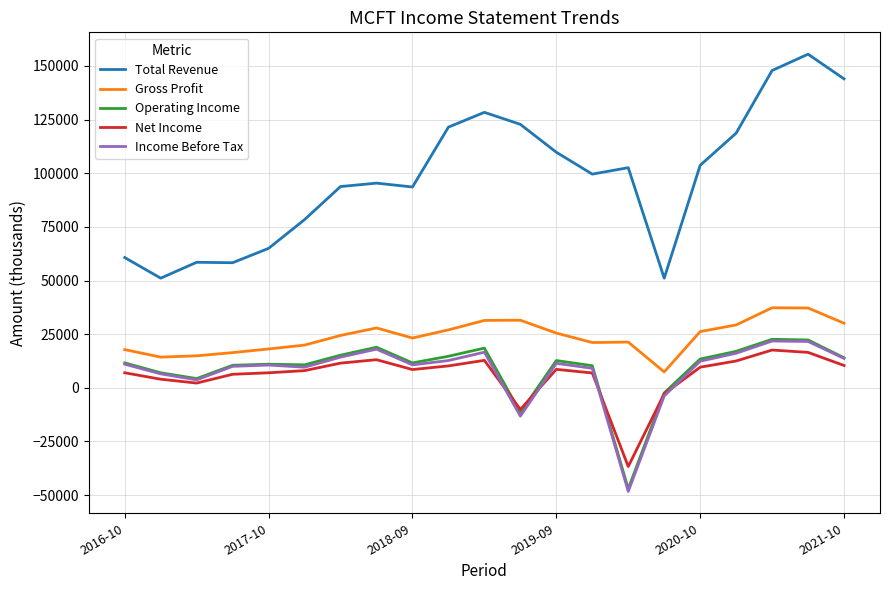

What is the minimum value shown in the chart?

-48300